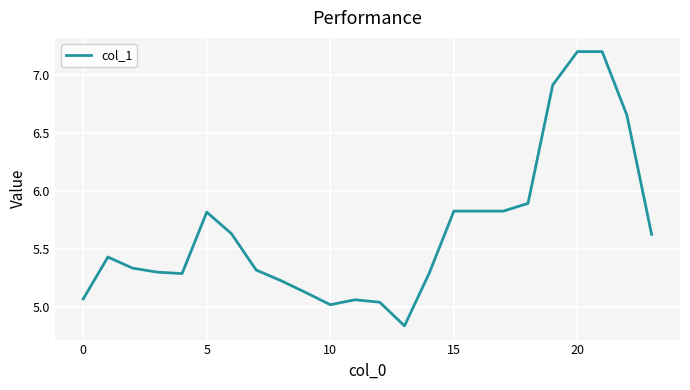

True or false: the data has more than 0 interior local peaks.

True